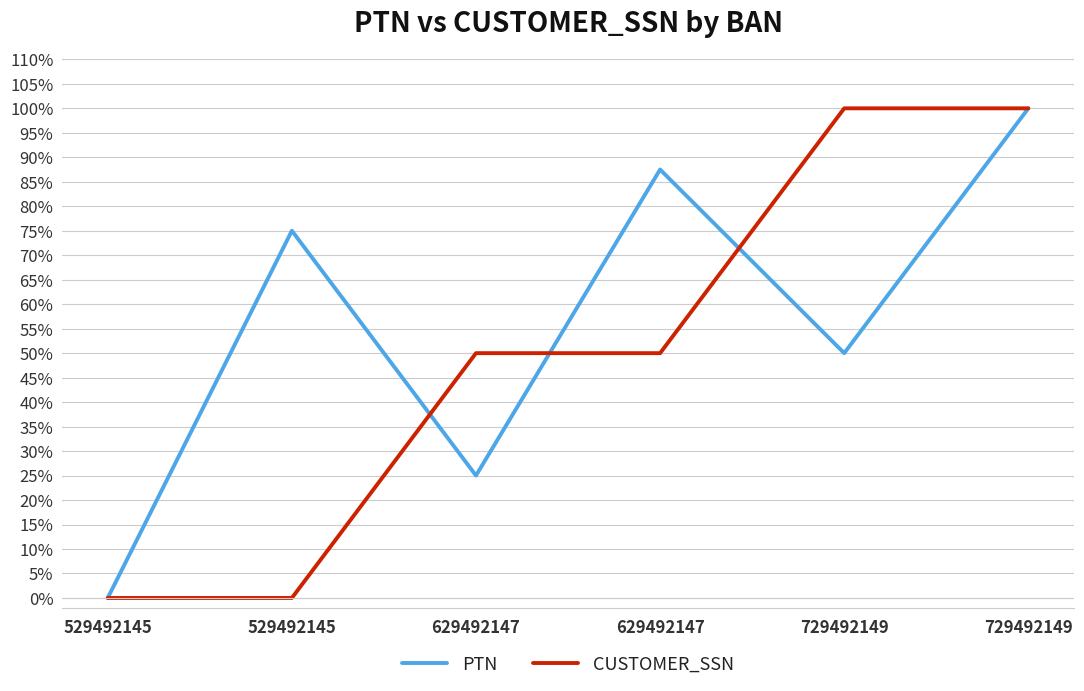

What are all the series names shown in the legend?

PTN, CUSTOMER_SSN